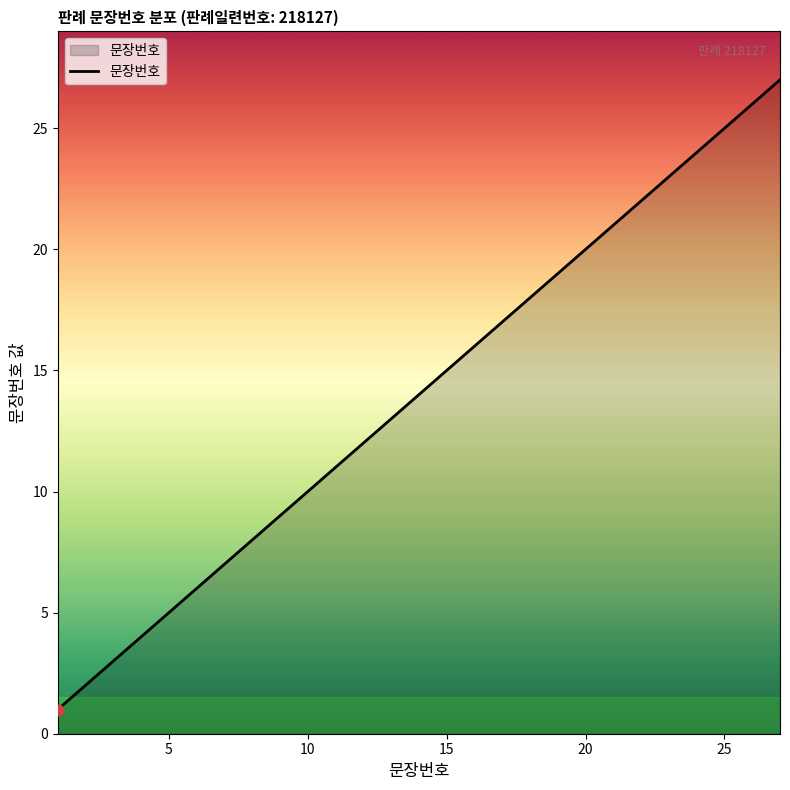

What is the difference between the maximum and minimum values?

26